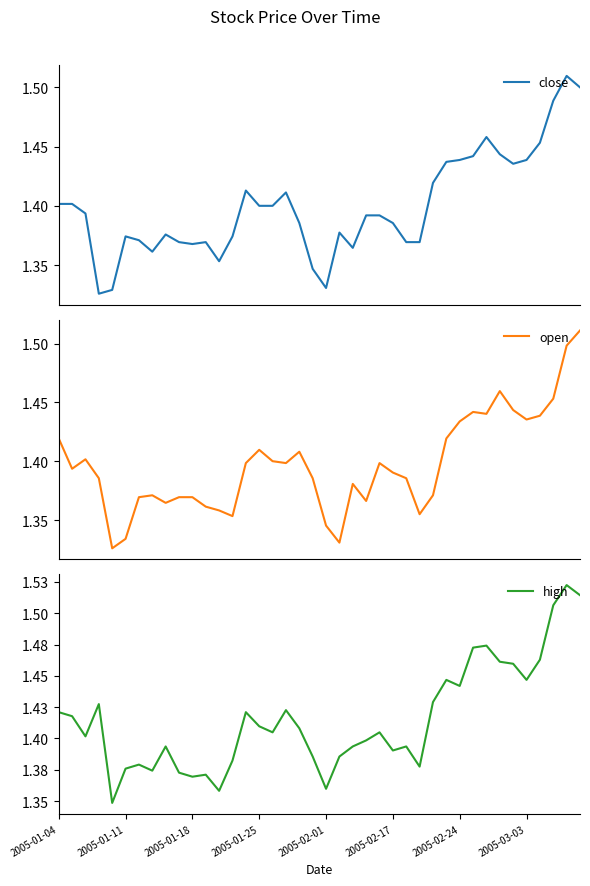

True or false: close and high intersect in this chart.

False